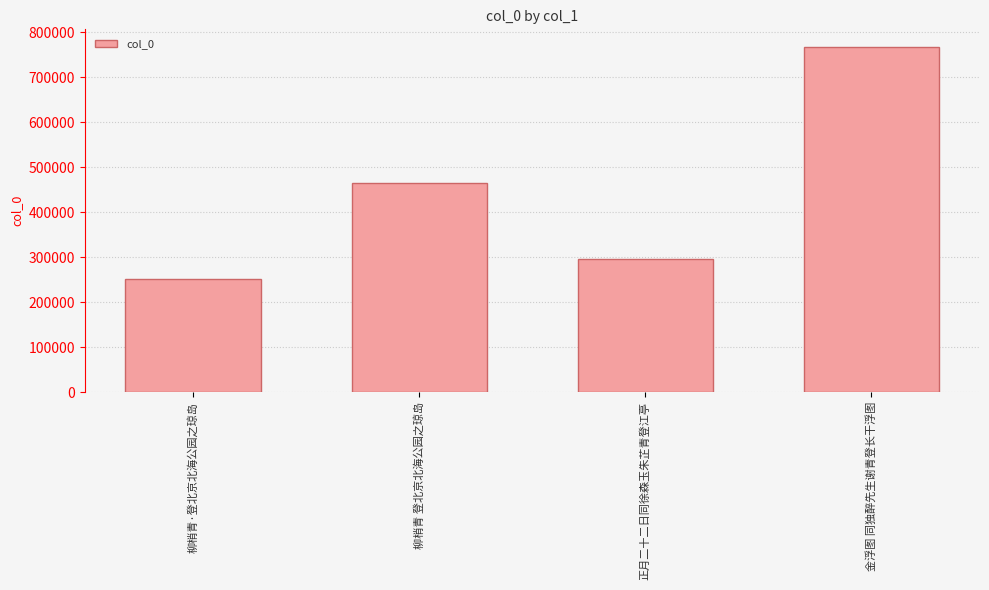

How many categories are shown in the chart?

4